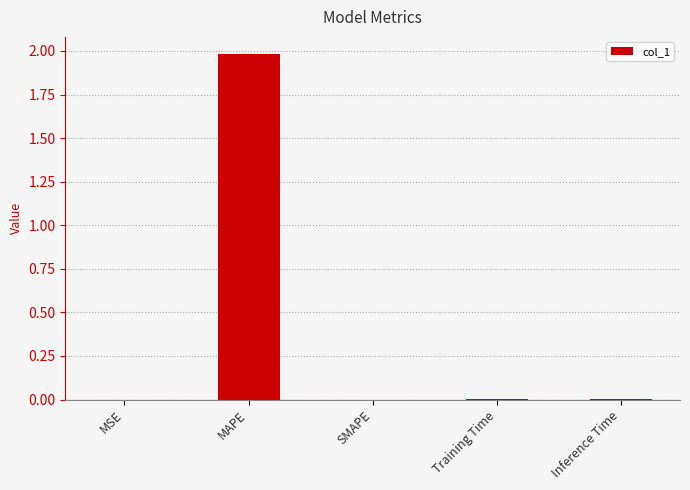

The value at MAPE is 1.2. True or false?

False